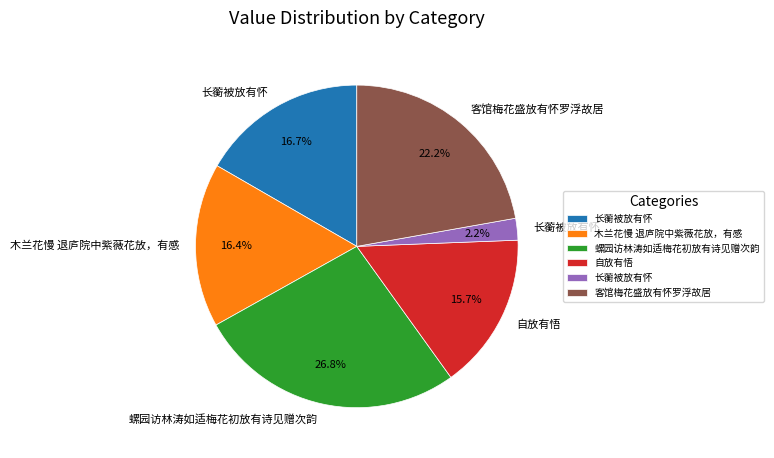

How many slices are in this pie chart?

6